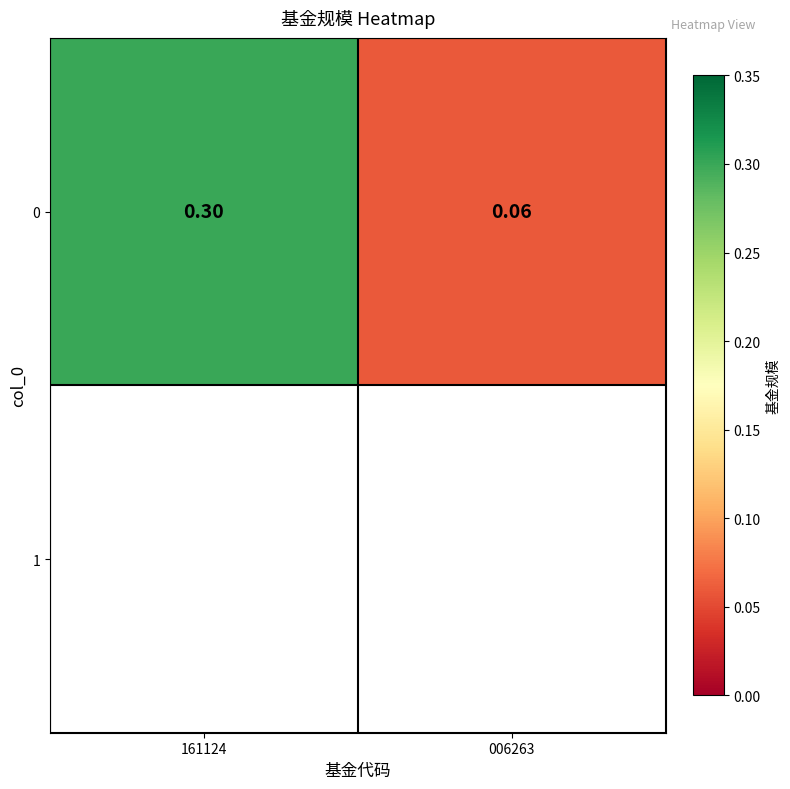

Which label corresponds to the largest value in the chart?

161124